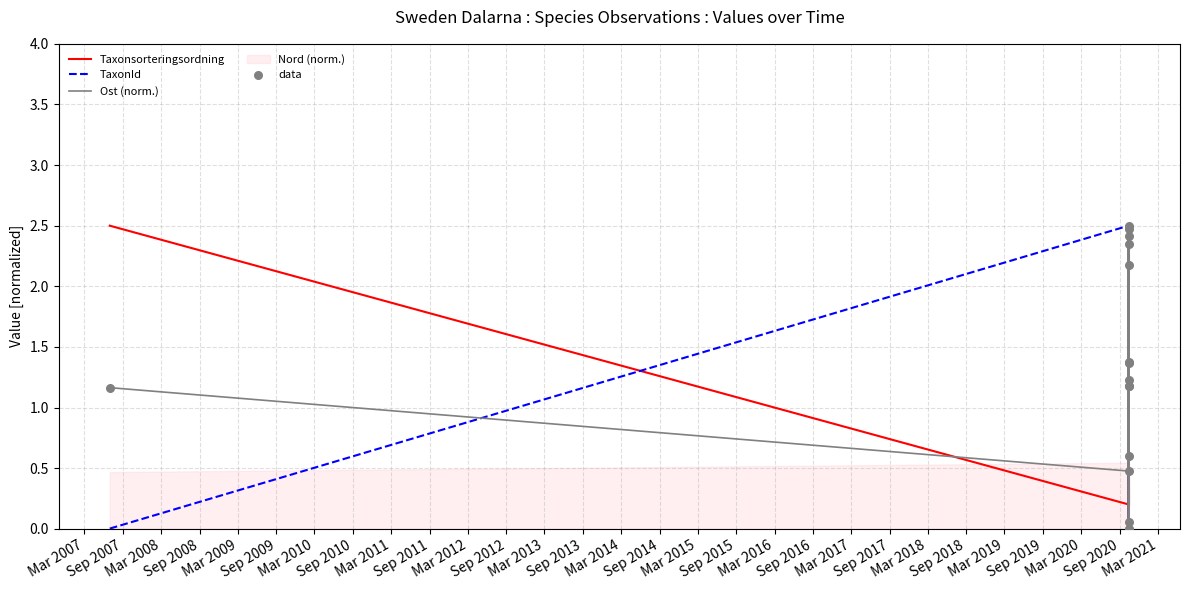

Which series contains the highest Y value?

Taxonsorteringsordning